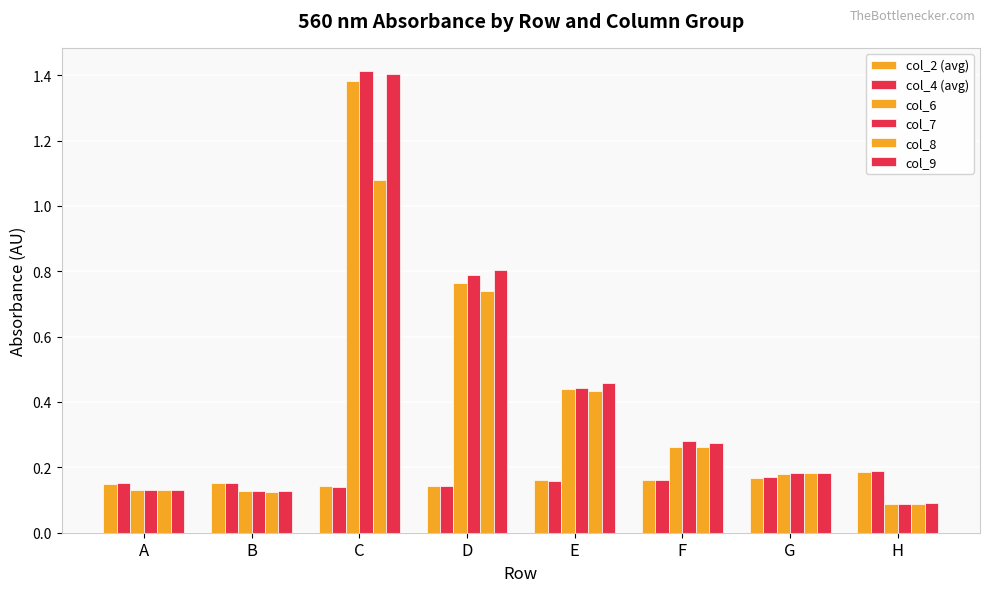

Reading right to left, extract all data points from this chart.

col_2 (avg): H=0.2	G=0.2	F=0.2	E=0.2	D=0.1	C=0.1	B=0.2	A=0.1
col_4 (avg): H=0.2	G=0.2	F=0.2	E=0.2	D=0.1	C=0.1	B=0.2	A=0.2
col_6: H=0.1	G=0.2	F=0.3	E=0.4	D=0.8	C=1.4	B=0.1	A=0.1
col_7: H=0.1	G=0.2	F=0.3	E=0.4	D=0.8	C=1.4	B=0.1	A=0.1
col_8: H=0.1	G=0.2	F=0.3	E=0.4	D=0.7	C=1.1	B=0.1	A=0.1
col_9: H=0.1	G=0.2	F=0.3	E=0.5	D=0.8	C=1.4	B=0.1	A=0.1